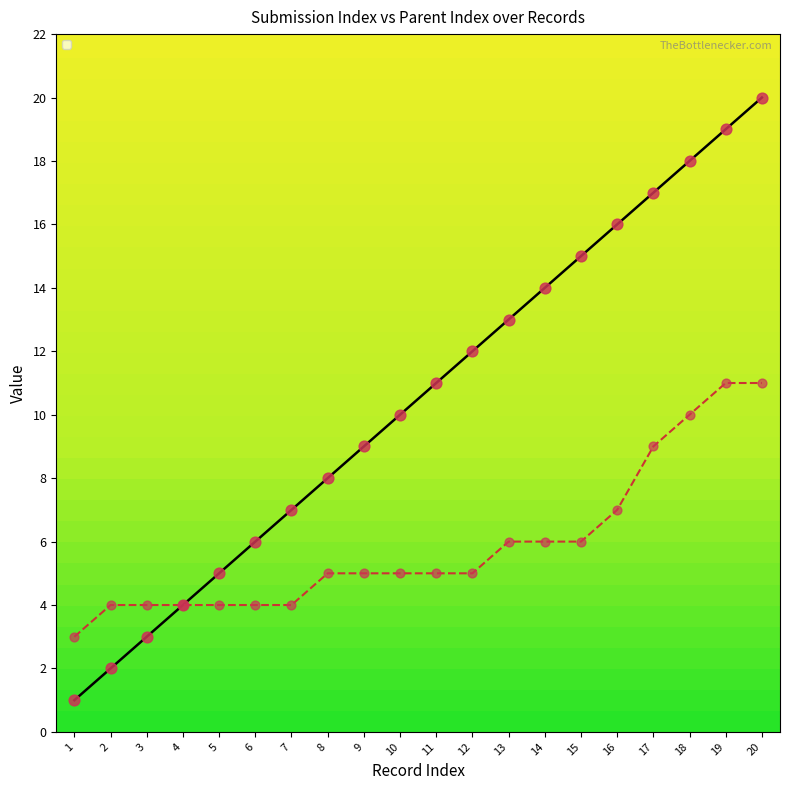

What are all the series names shown in the legend?

_index, _parent_index, c1, l1, nota_iniciativa